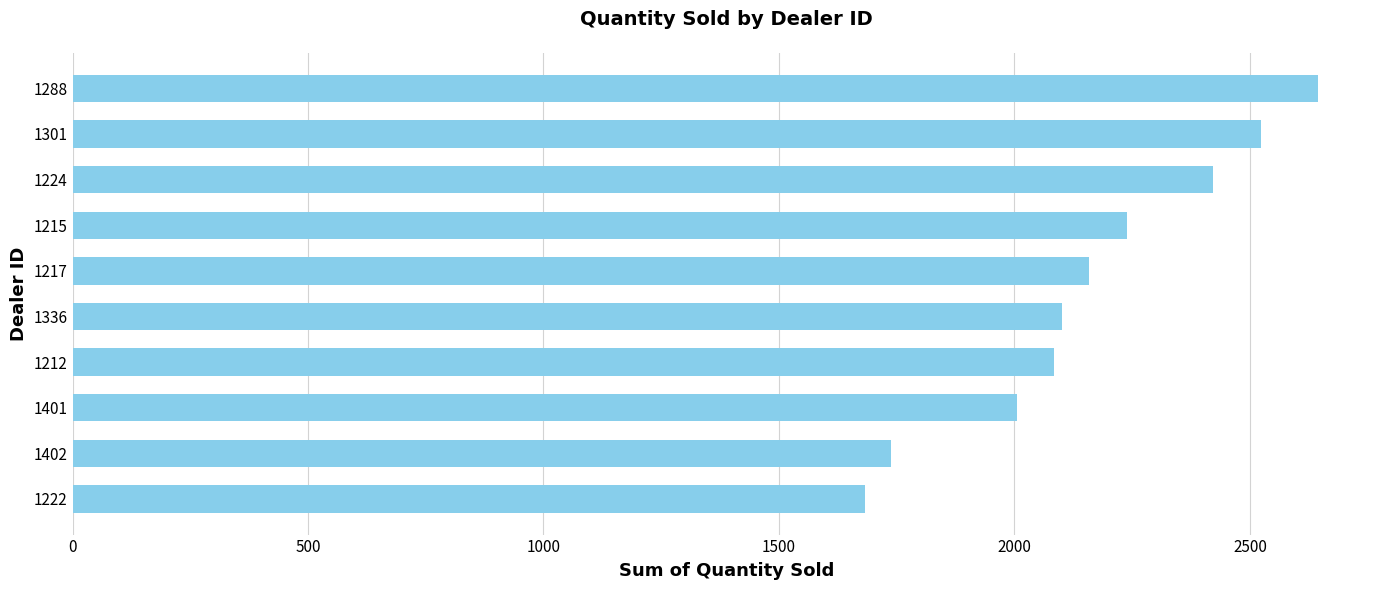

Reading top to bottom, what are all the values shown in this chart?

1288=2644	1301=2523	1224=2422	1215=2238	1217=2158	1336=2102	1212=2083	1401=2006	1402=1738	1222=1683